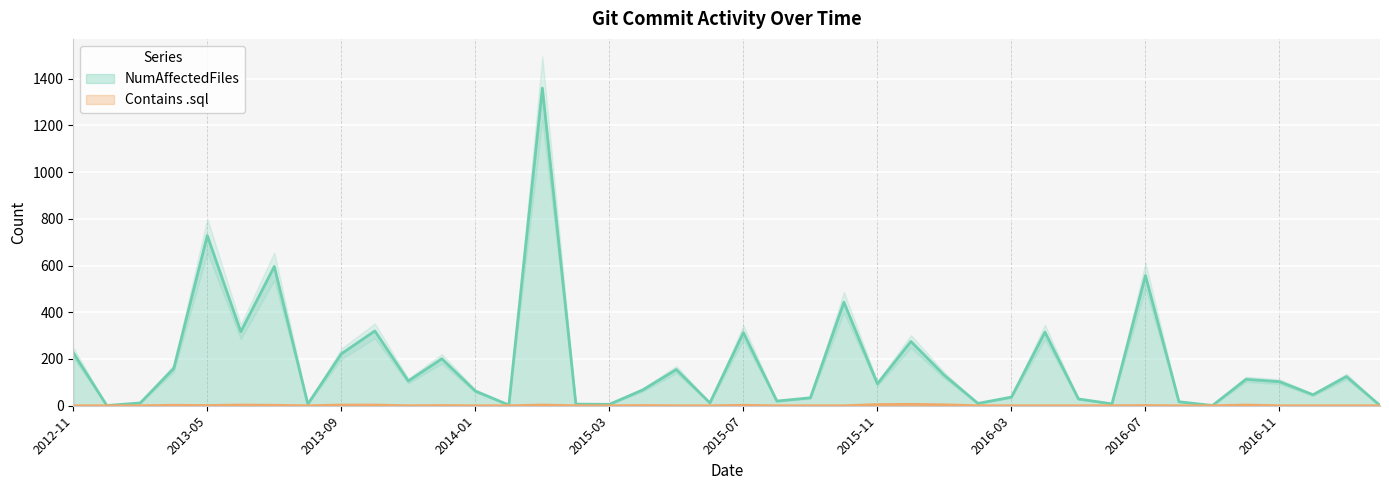

Rank the series at 2016-02 from lowest to highest value.

Contains .sql, NumAffectedFiles